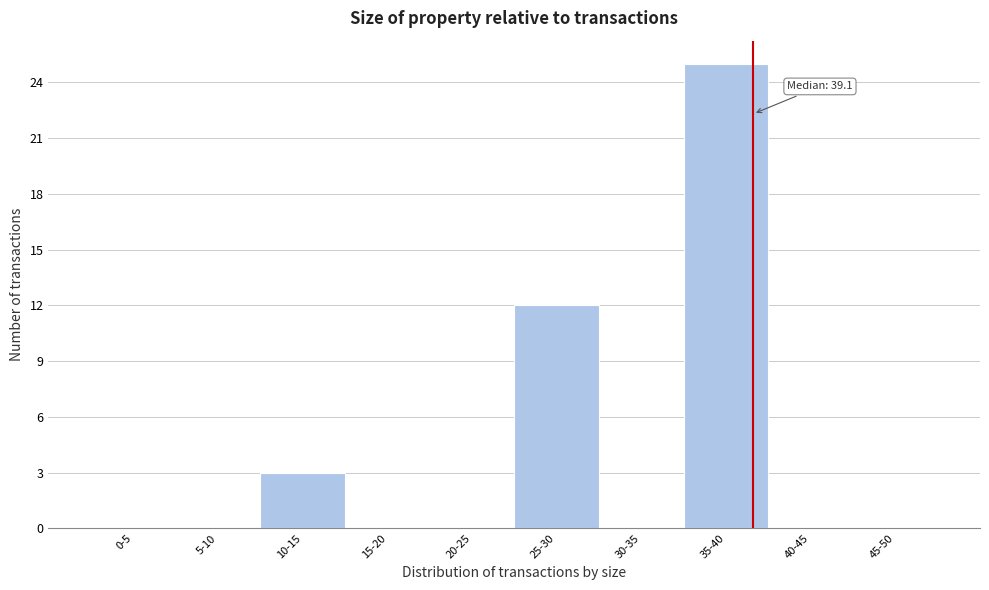

Reading left to right, extract all data points from this chart.

0-5=0	5-10=0	10-15=3	15-20=0	20-25=0	25-30=12	30-35=0	35-40=25	40-45=0	45-50=0